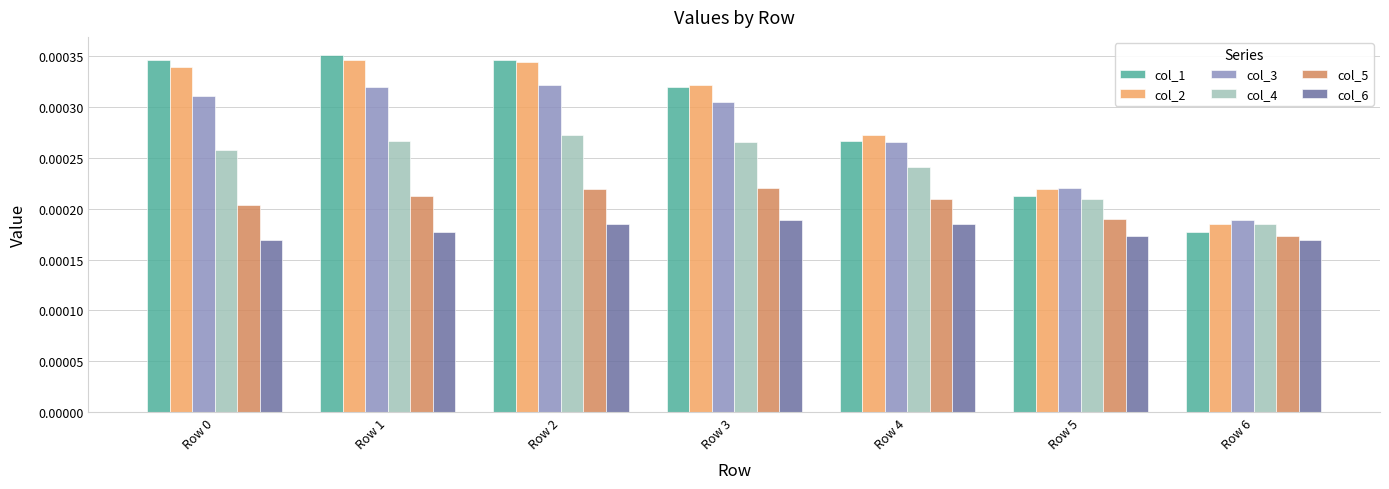

Which series has the widest spread of values?

col_1